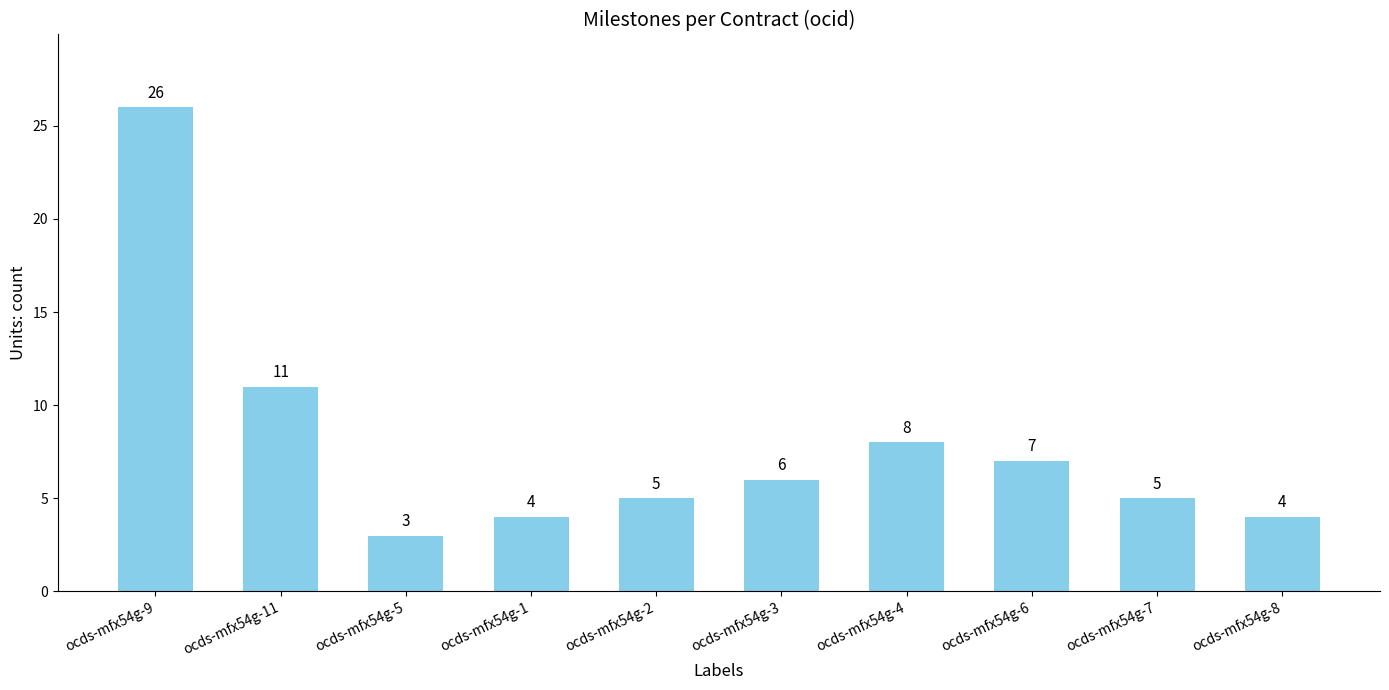

Which has a higher value, ocds-mfx54g-8 or ocds-mfx54g-9?

ocds-mfx54g-9